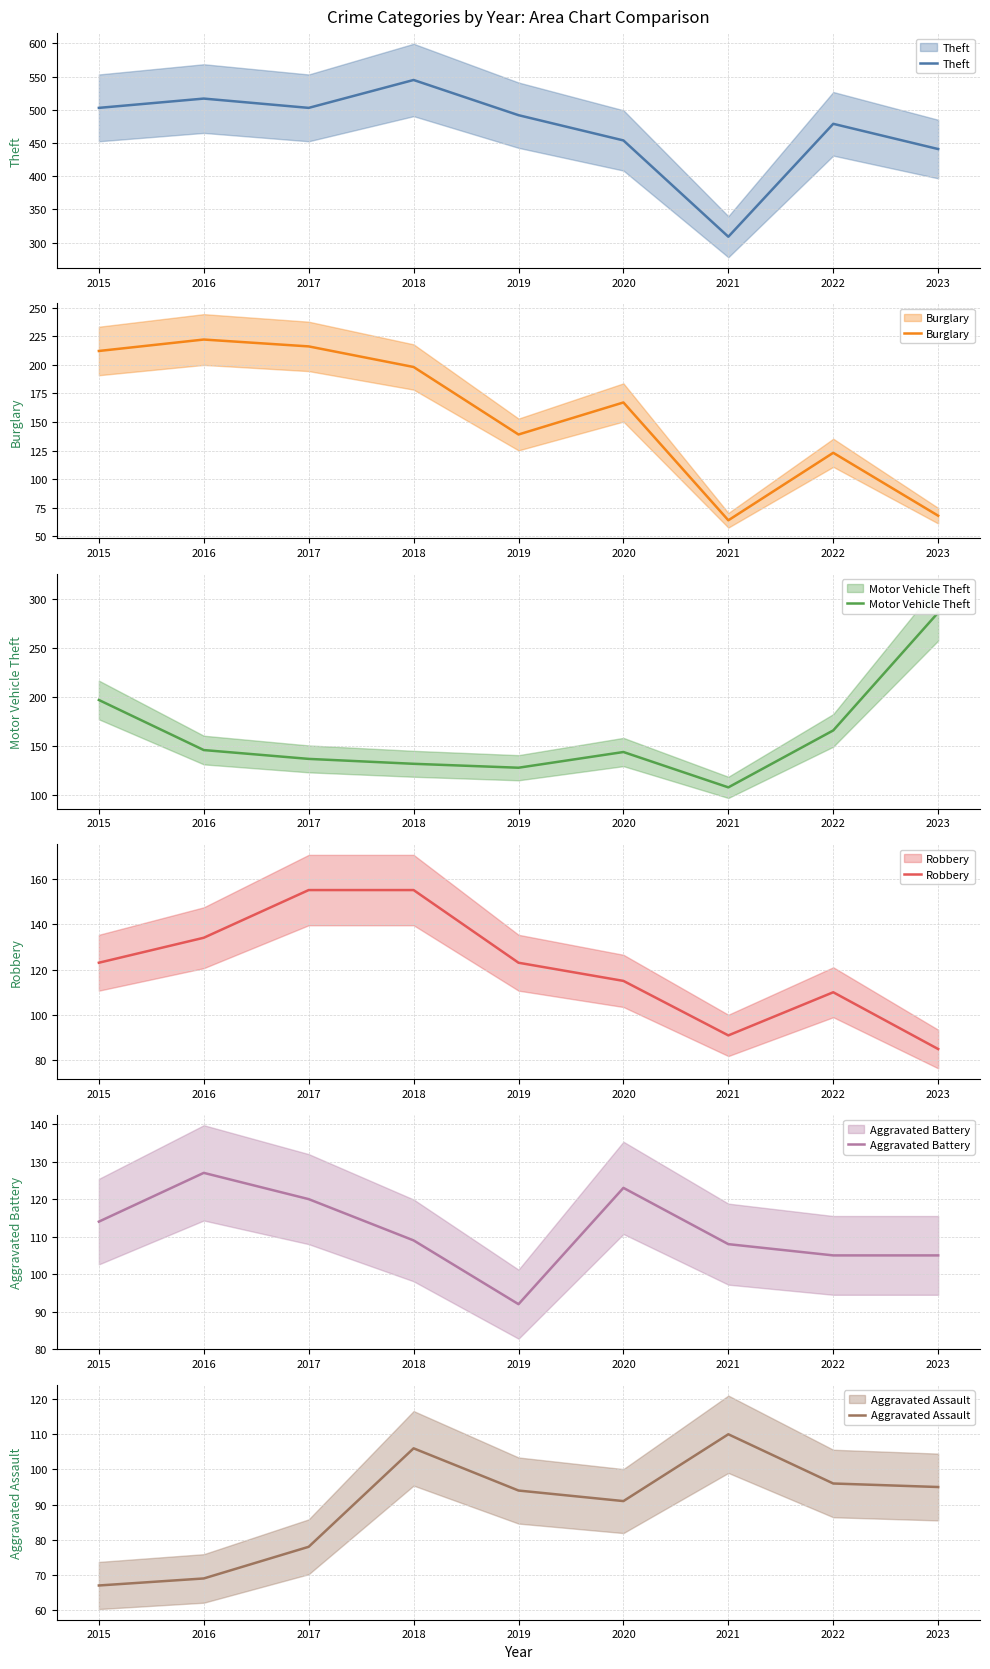

What is the maximum value for Aggravated Assault?

110